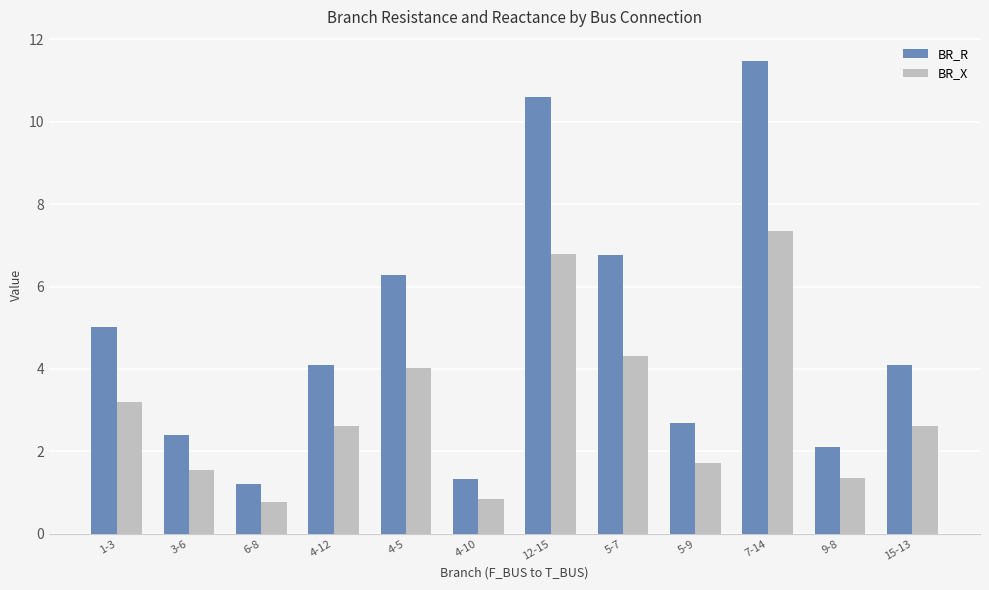

How many bars are there in each group?

2